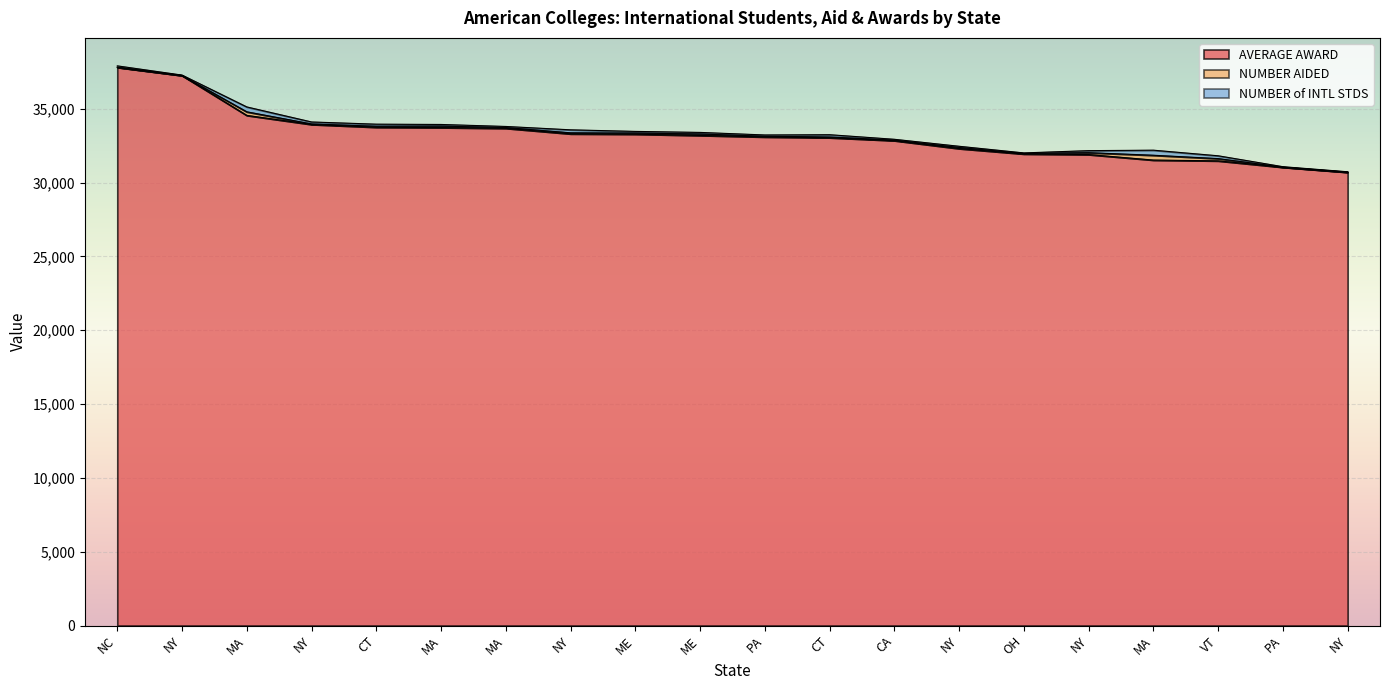

What is the value of the NUMBER of INTL STDS point at the 11th from the left?

86